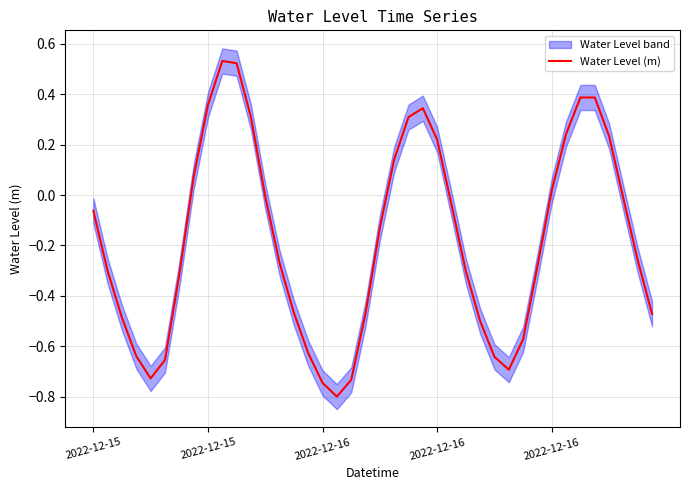

What is the greatest value displayed?

0.5